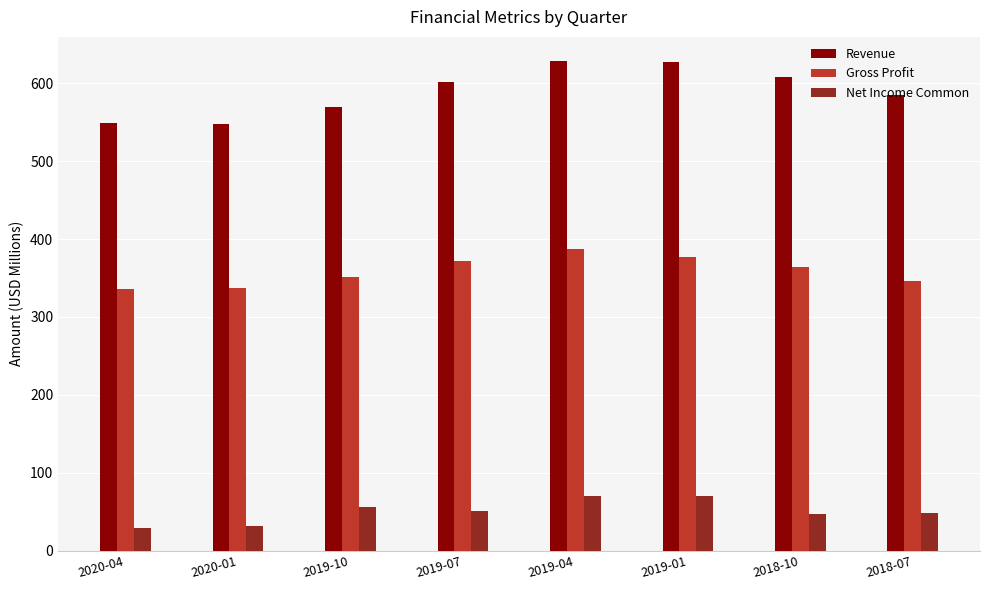

Rank the series at 2020-04 from lowest to highest value.

Net Income Common, Gross Profit, Revenue